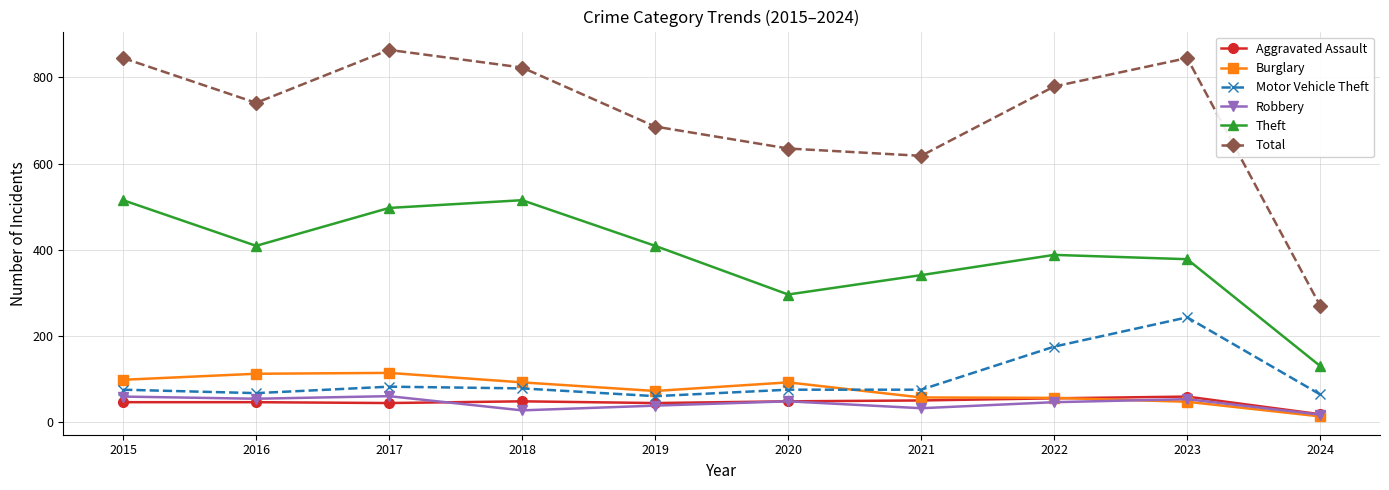

What is the difference between the second highest and minimum values in the Theft series?

385